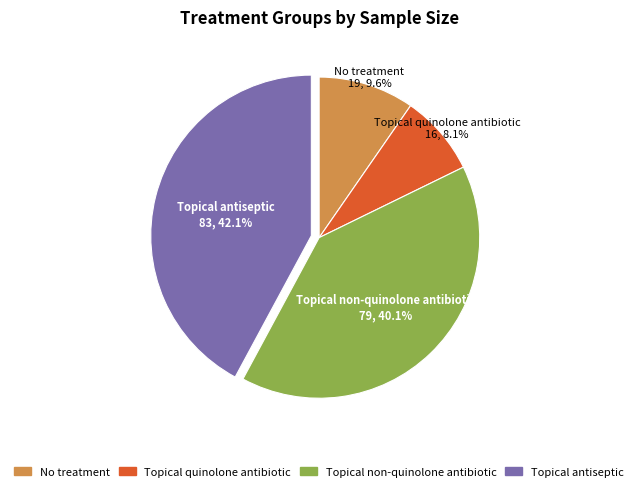

What is the ratio of the value at Topical quinolone antibiotic to the value at Topical antiseptic?

0.2